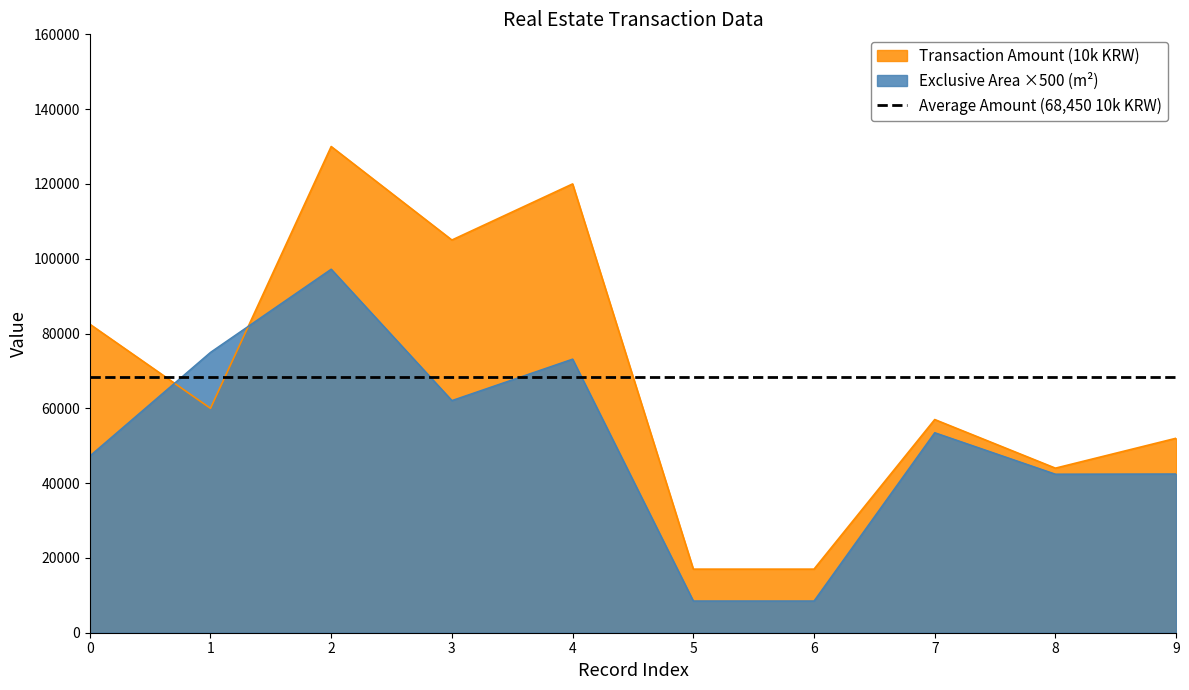

The value of Exclusive Area (m2) at 0 is 64953. True or false?

False